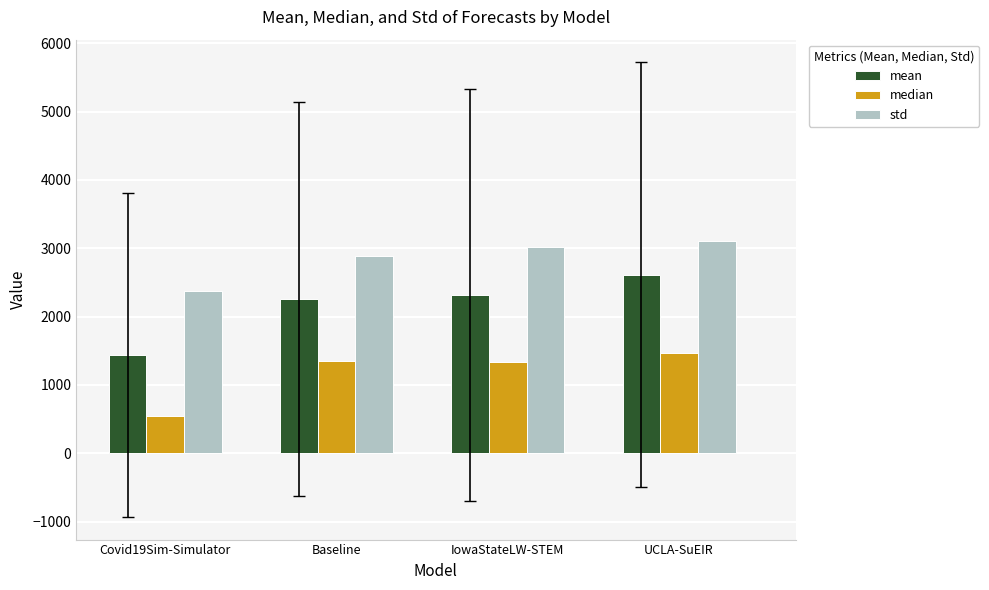

What is the value of the std bar at the 3rd from the left?

3018.1